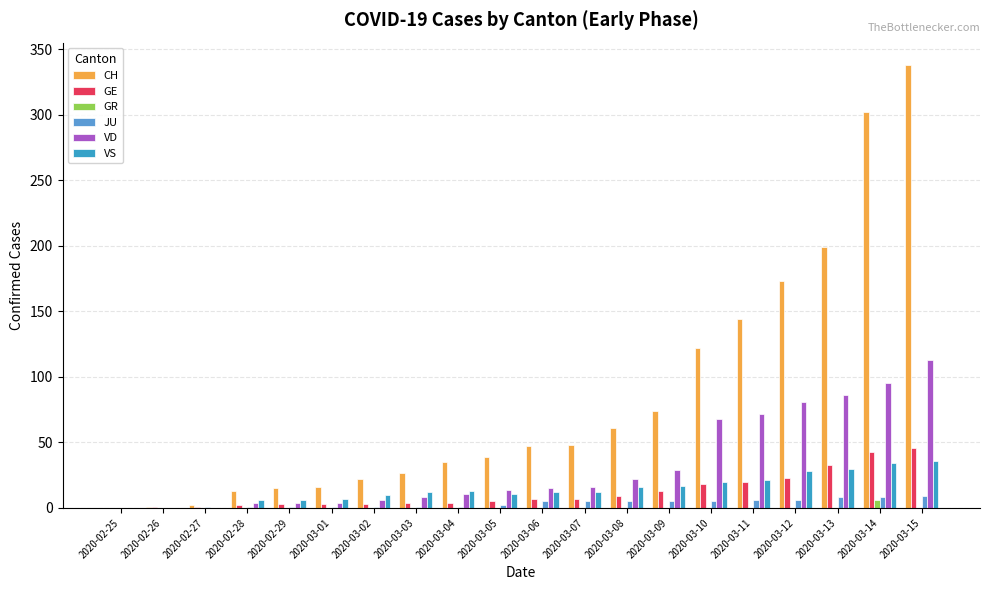

What are all the series names shown in the legend?

CH, GE, GR, JU, VD, VS